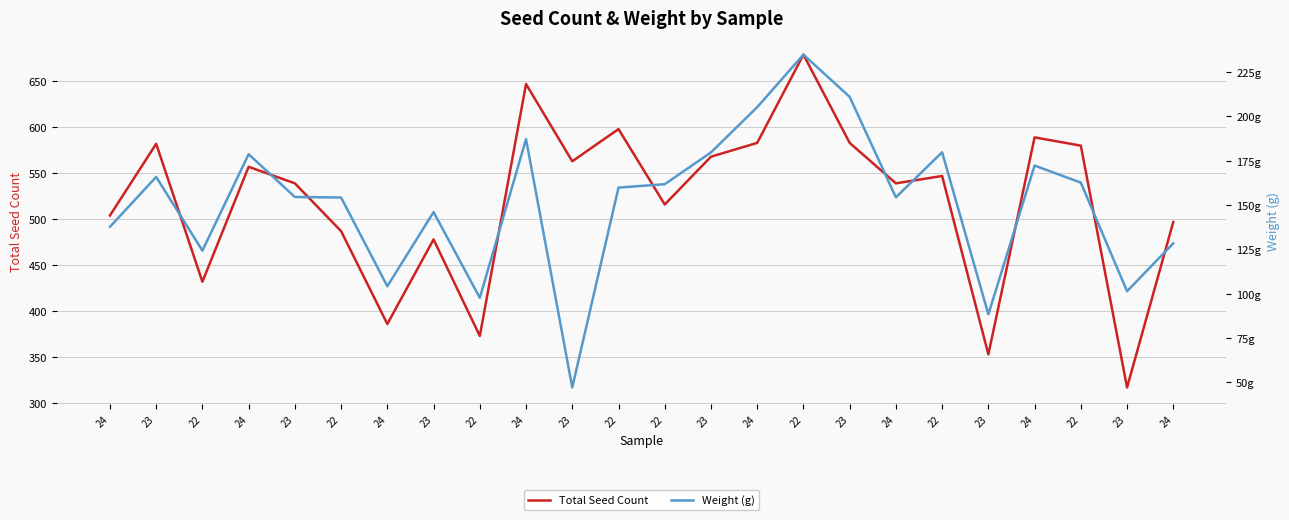

In Weight (g), how many points are lower than both neighbors (excluding endpoints)?

7